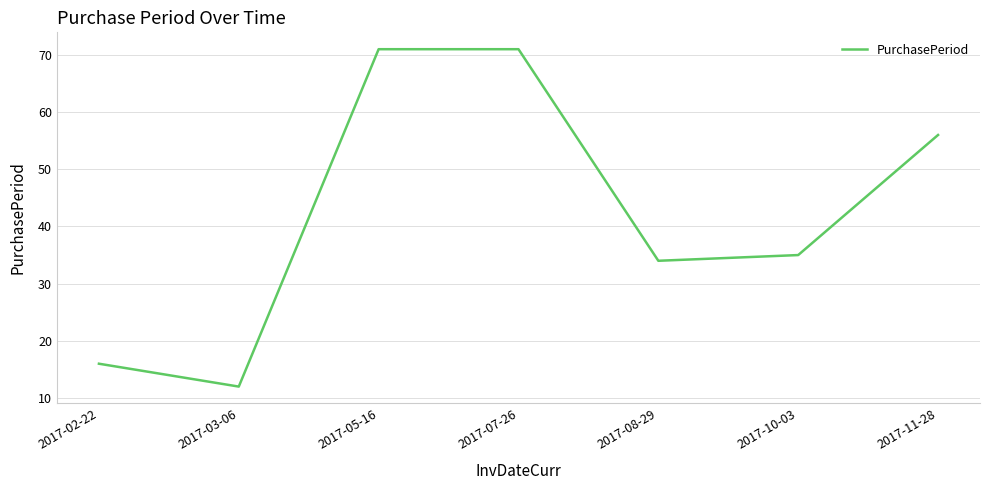

At which label is the value closest to 41?

2017-10-03